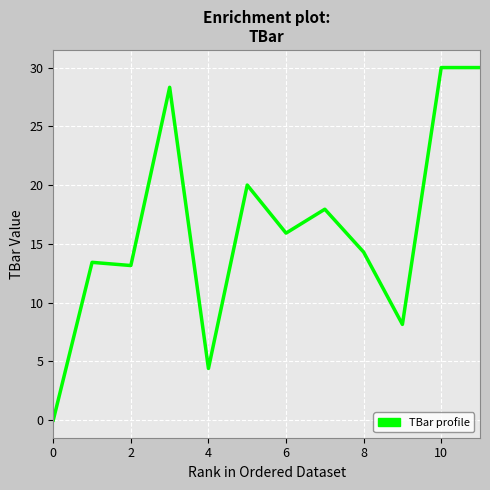

What is the maximum value shown in the chart?

30.0